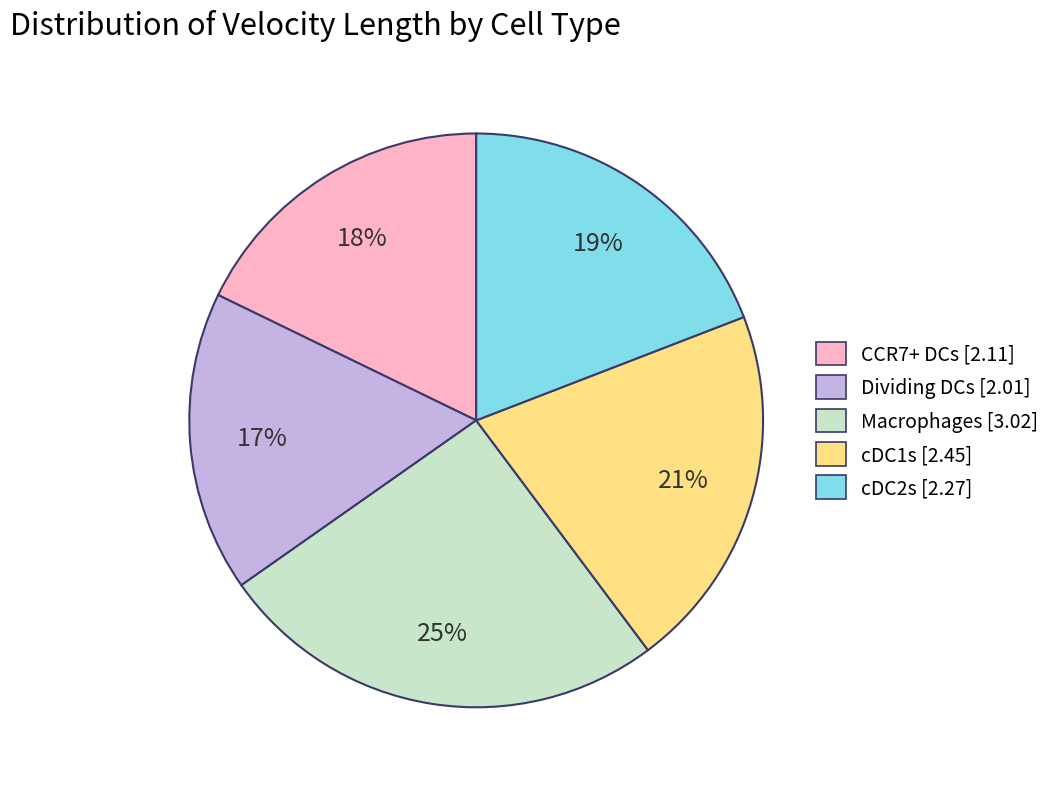

How many slices are in this pie chart?

5